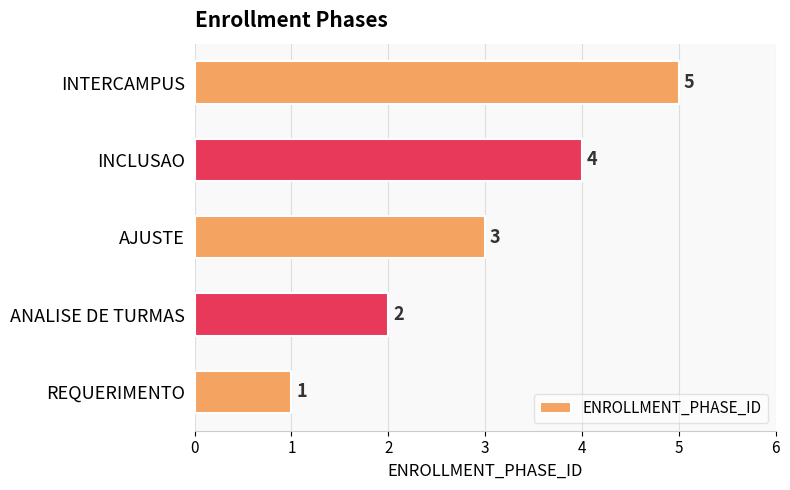

The value at AJUSTE is 3. True or false?

True